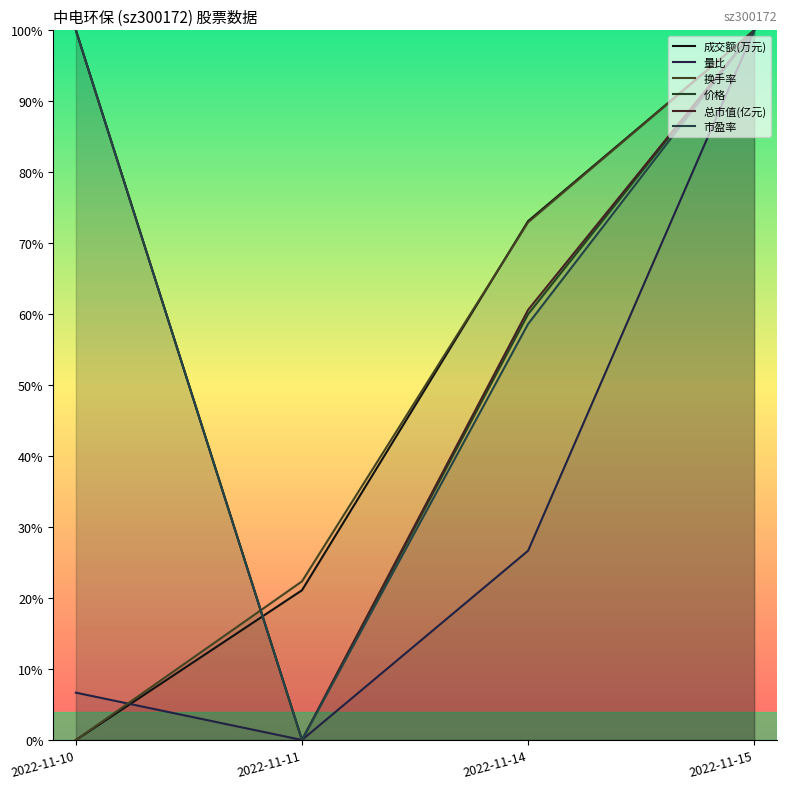

What is the approximate value of 价格 at 2022-11-15?

1.0